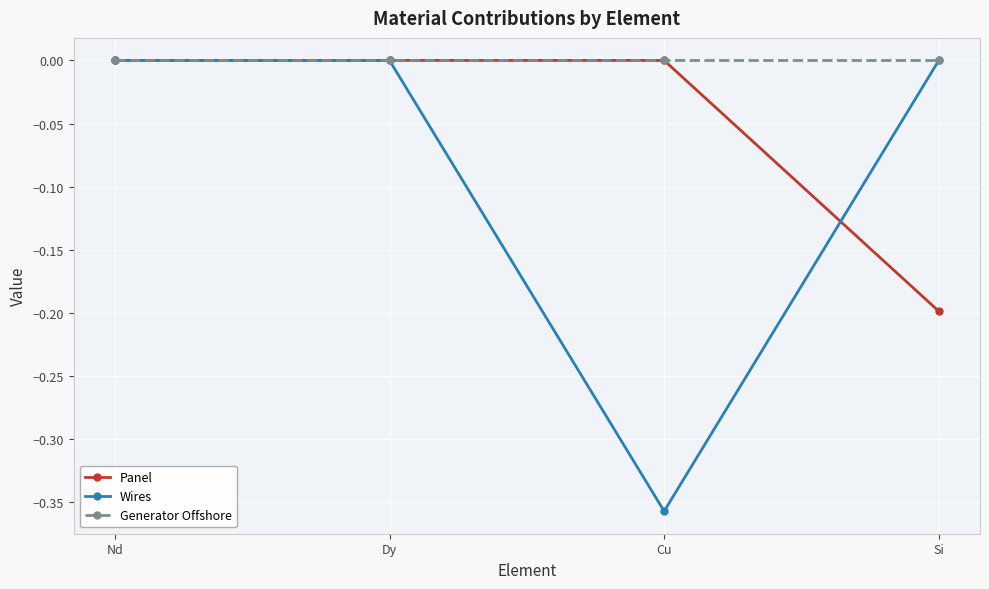

How many series are shown in this chart?

3